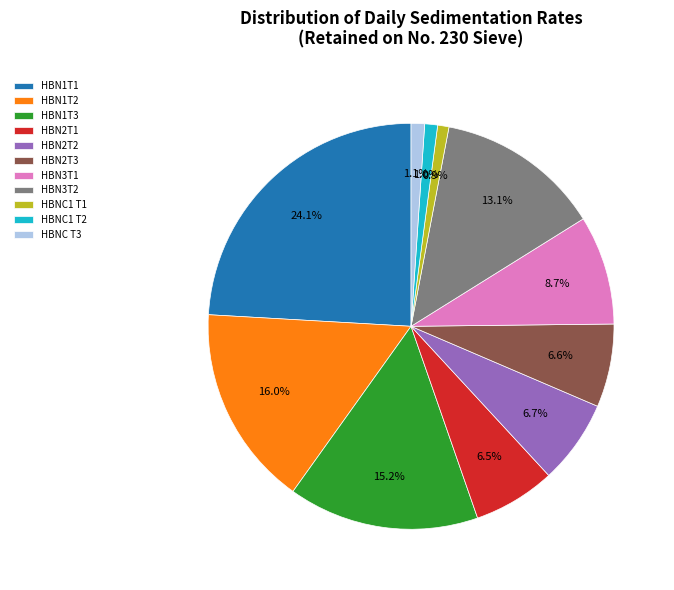

To the nearest percent, what percentage of the pie is HBNC1 T1?

1%